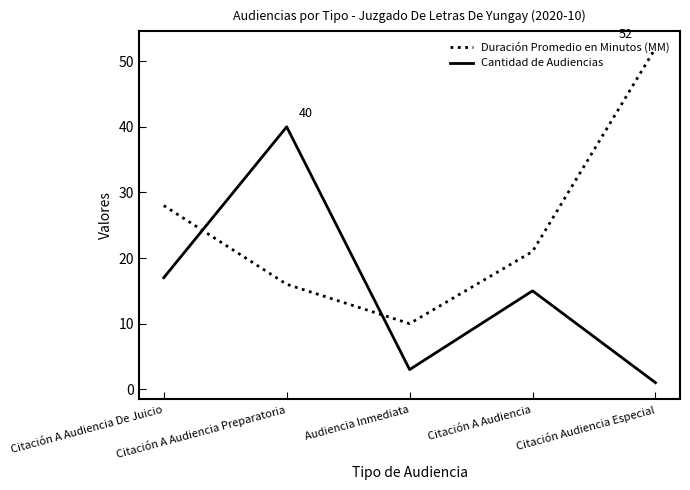

The Cantidad de Audiencias series shows 17 at Citación A Audiencia De Juicio. True or false?

True